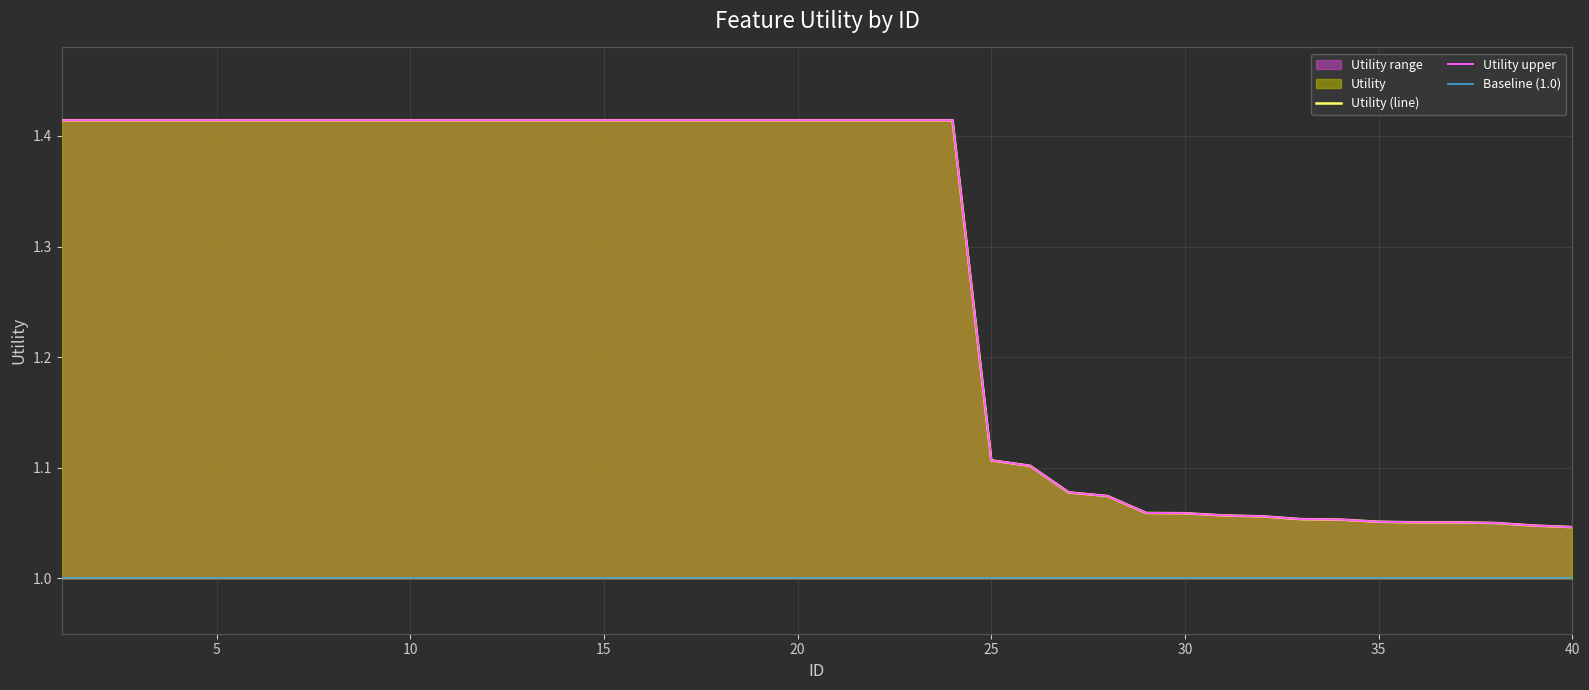

True or false: Utility and Utility_upper cross at least once.

False